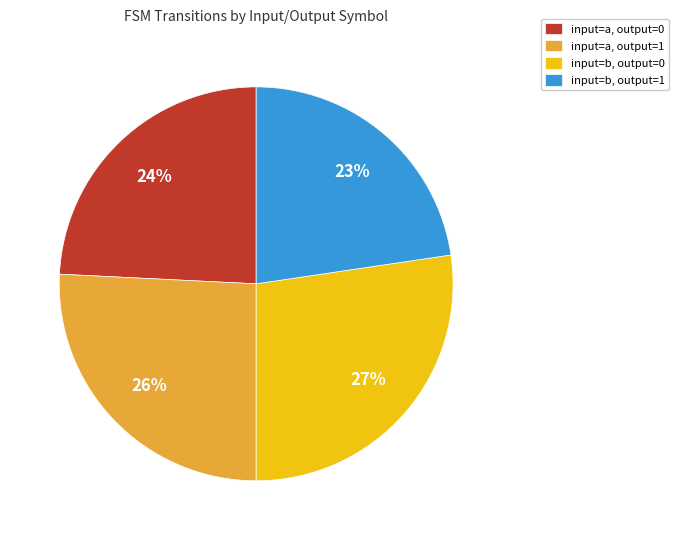

Rank the categories by value from highest to lowest.

input=b, output=0, input=a, output=1, input=a, output=0, input=b, output=1